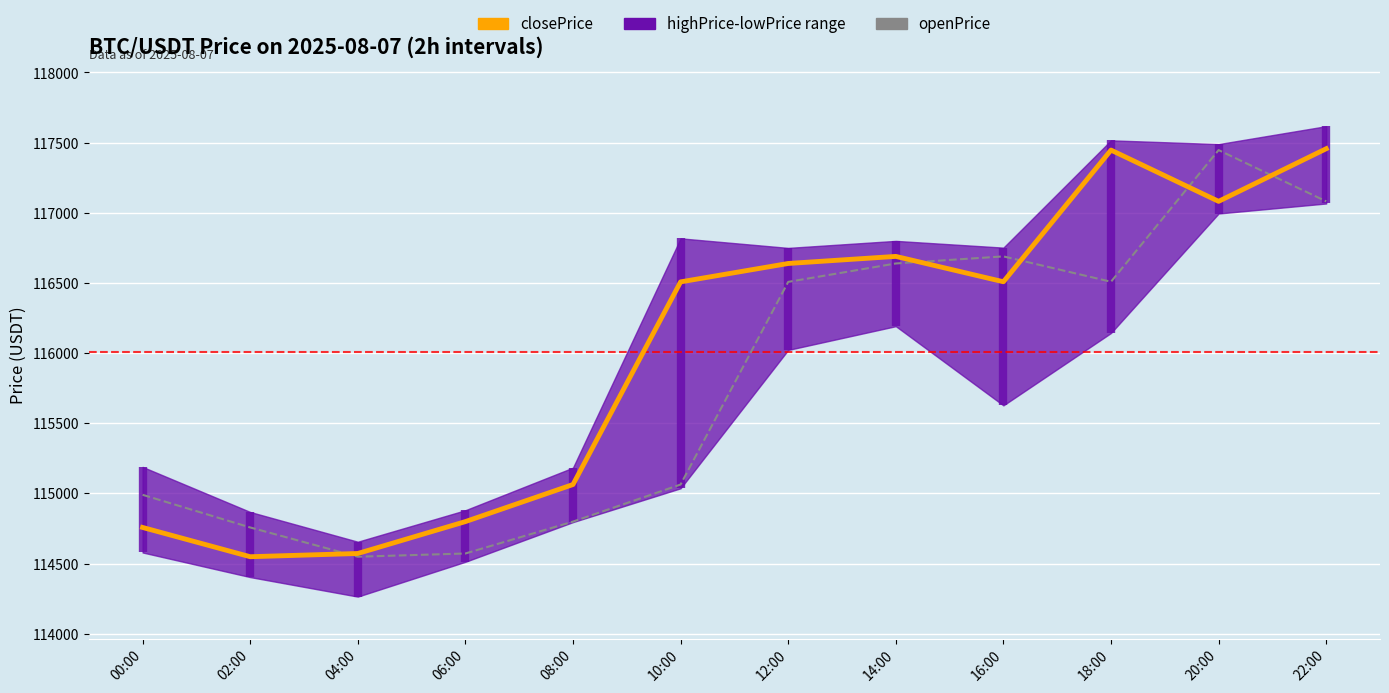

What is the spread (max minus min) of values at 04:00?

23.0